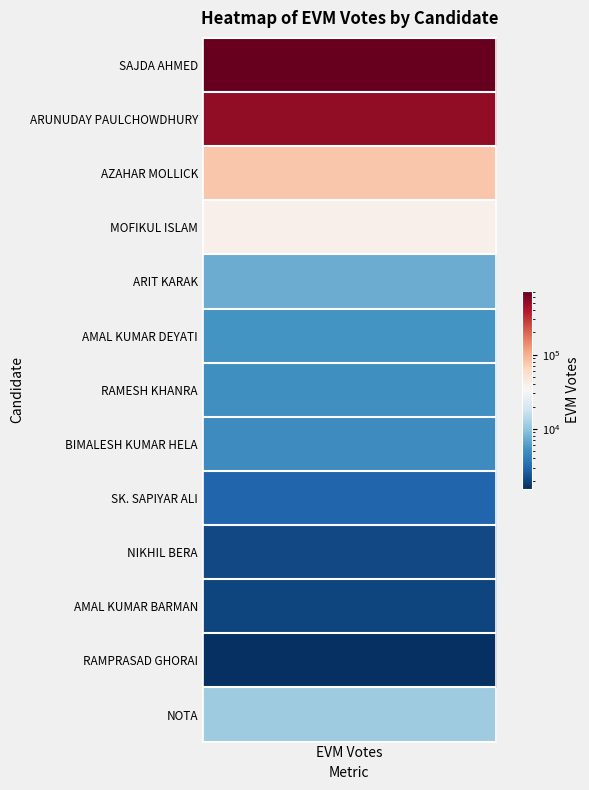

What is the smallest value displayed?

1568